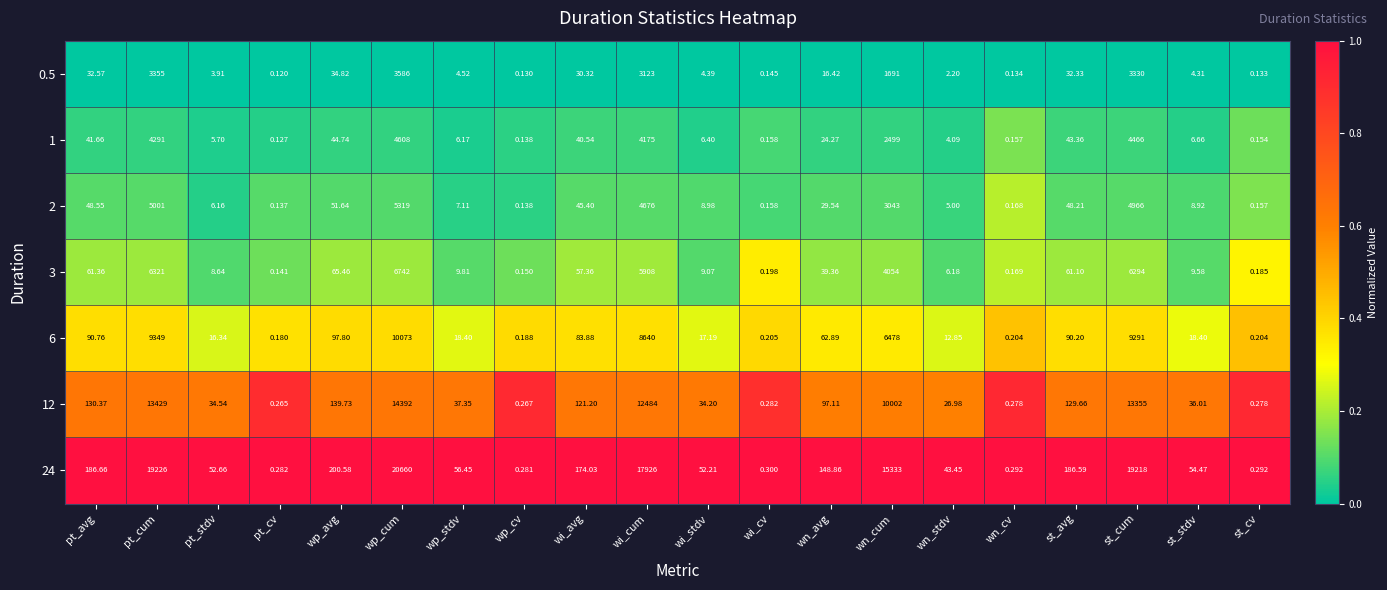

Which category has the lowest value across all series?

pt_cv